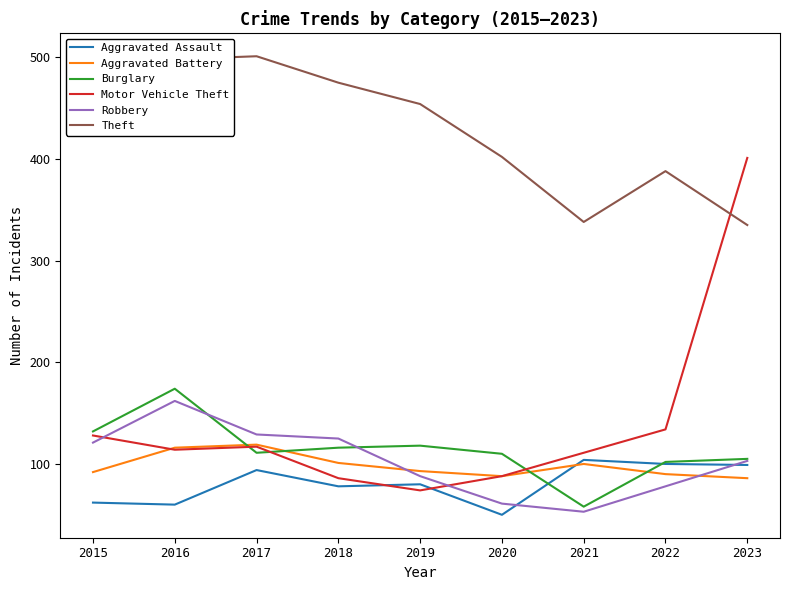

What is the minimum value shown in the chart?

50